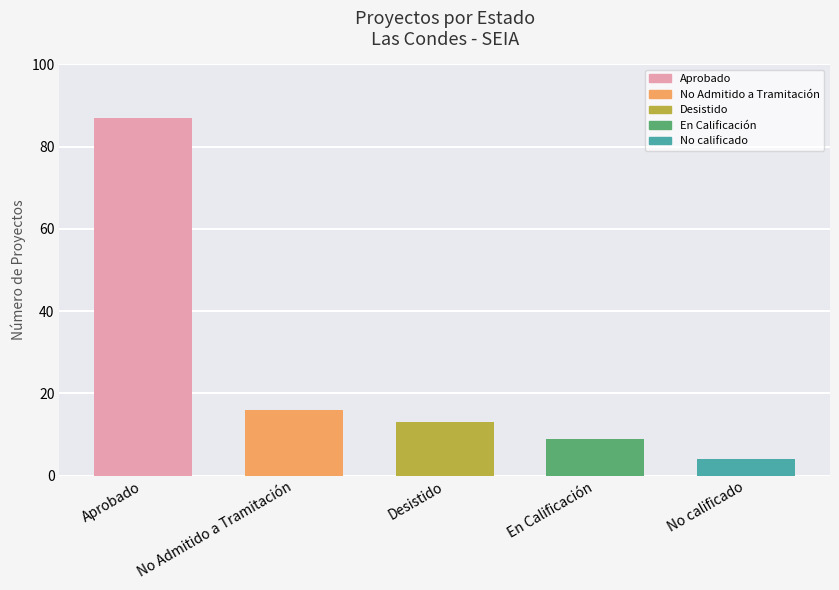

Rank the categories by value from highest to lowest.

Aprobado, No Admitido a Tramitación, Desistido, En Calificación, No calificado